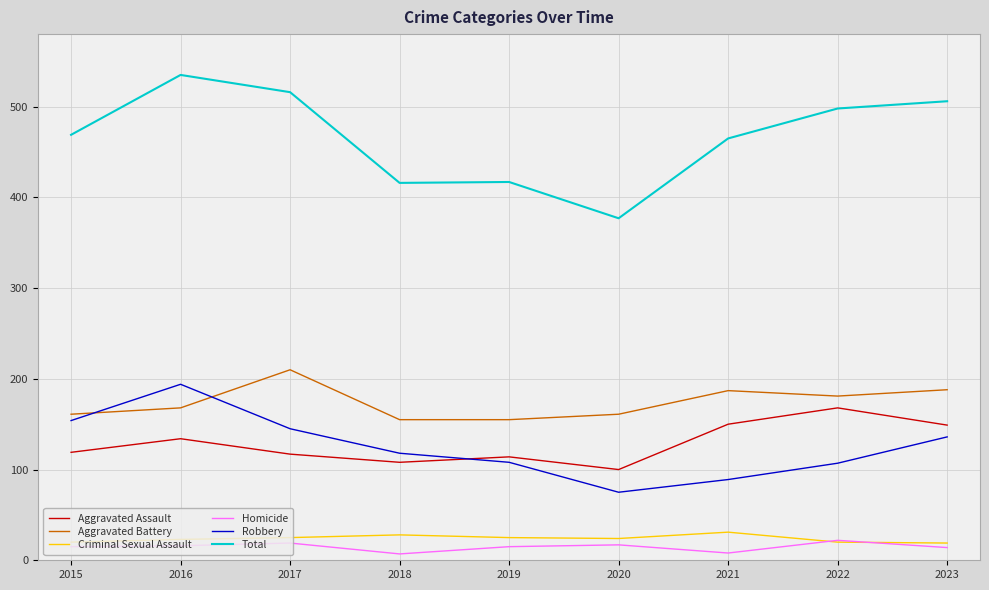

What is the minimum value for Criminal Sexual Assault?

19